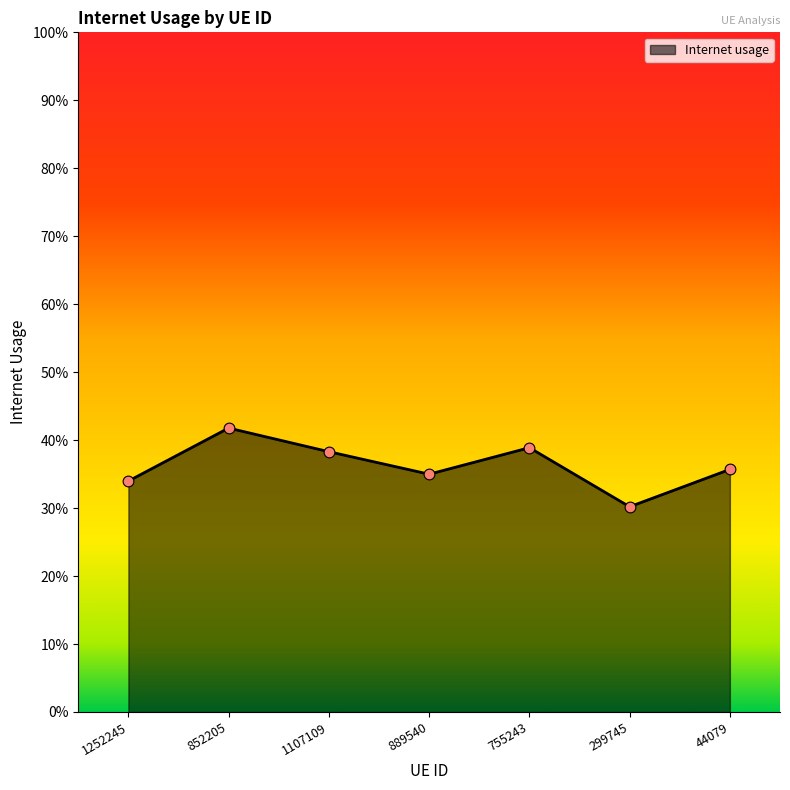

Is this an area chart (filled region under the line)?

Yes